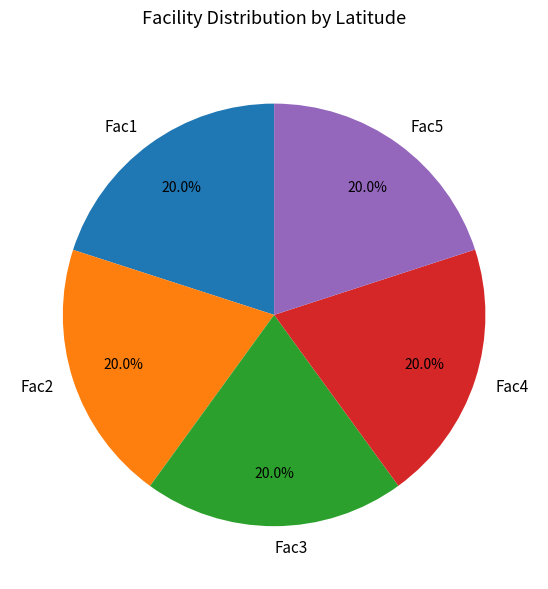

To the nearest percent, what portion does Fac3 represent?

20%